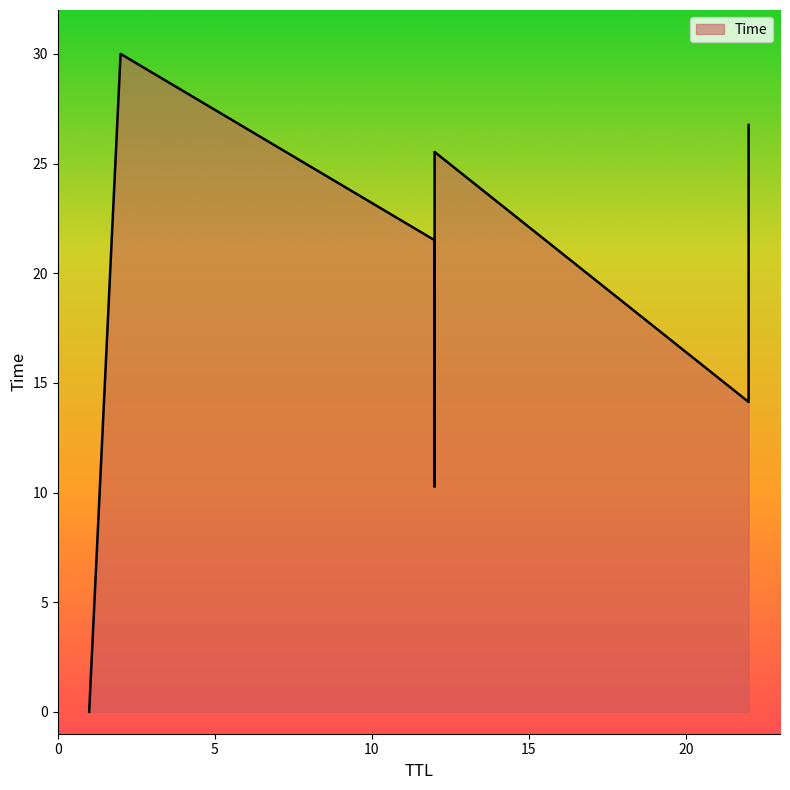

What is the average value?

18.9